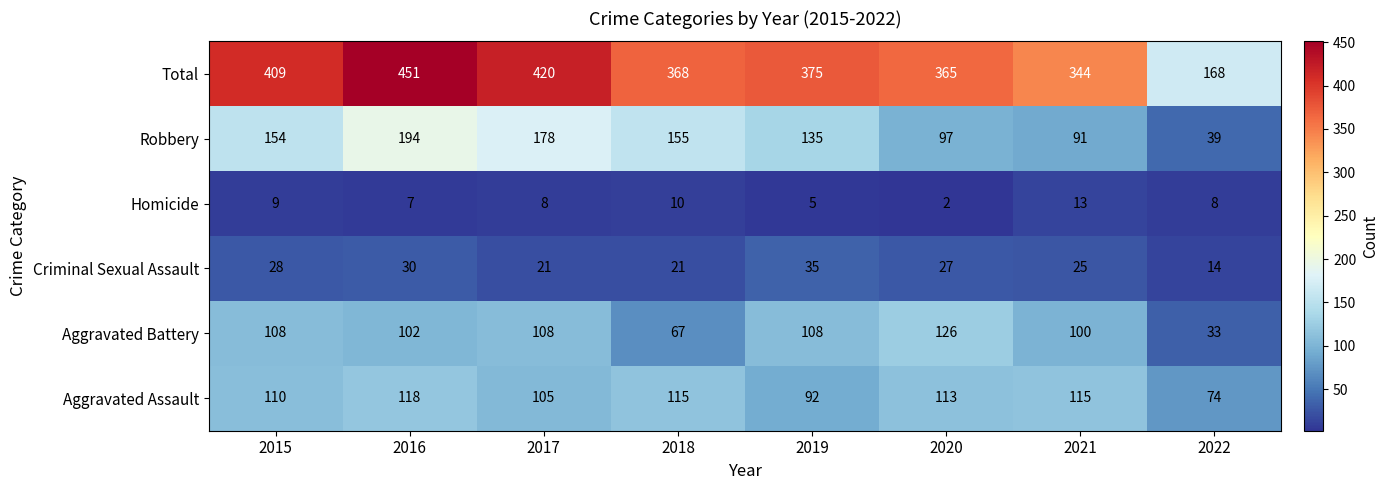

Rank the series by their maximum value, from highest to lowest.

Total, Robbery, Aggravated Battery, Aggravated Assault, Criminal Sexual Assault, Homicide